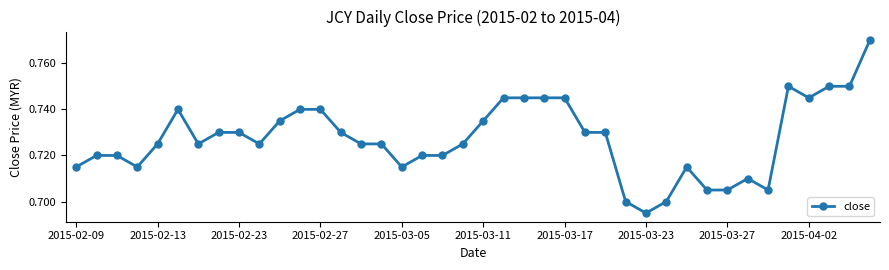

What is the sum of all values?

29.1